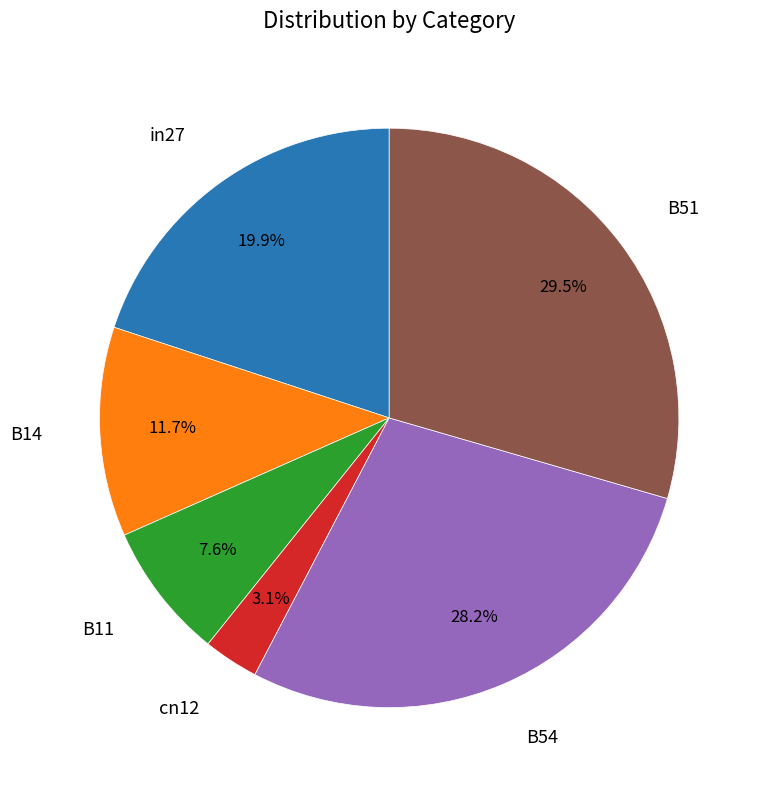

Is there a majority slice in this chart?

No